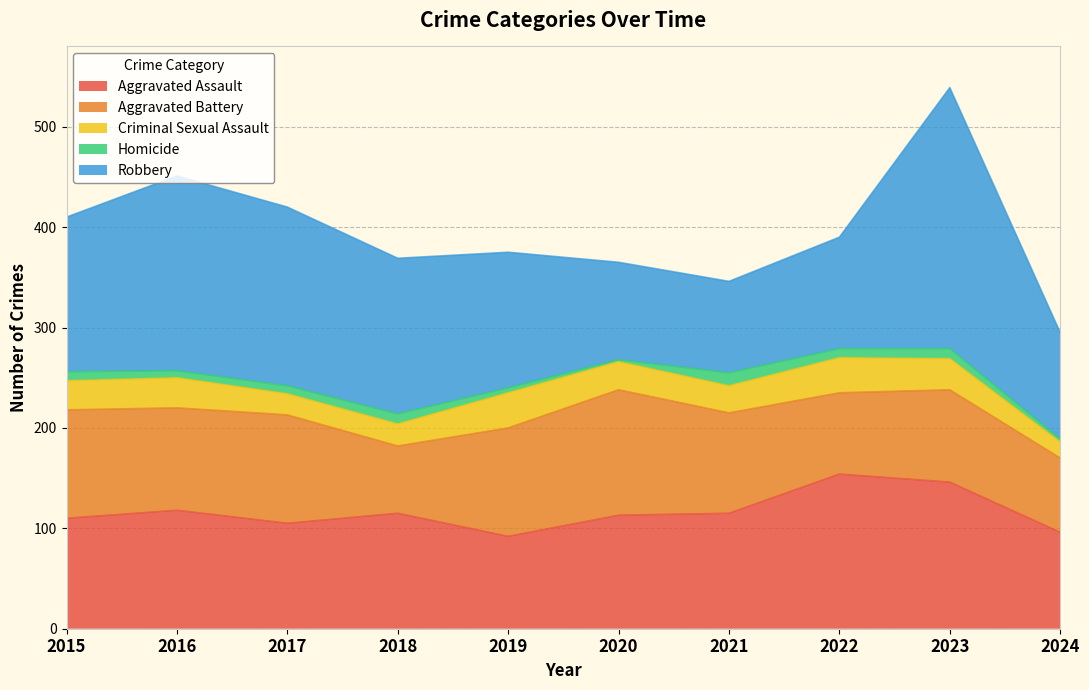

What are all the series names shown in the legend?

Aggravated Assault, Aggravated Battery, Criminal Sexual Assault, Homicide, Robbery